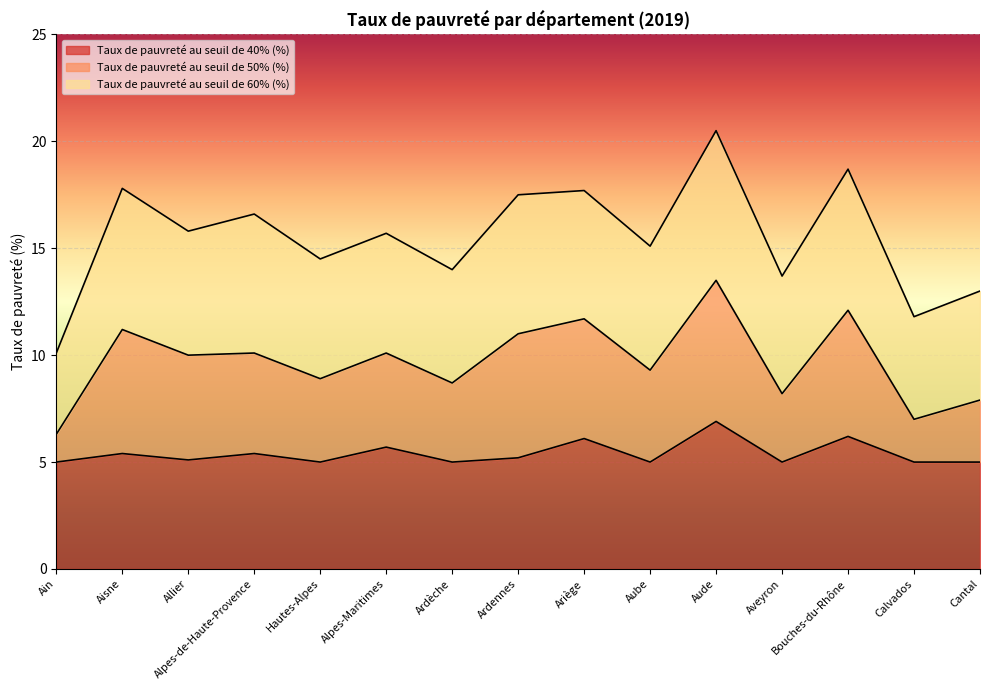

How many interior local valleys does the Taux de pauvreté au seuil de 50% (%) series have?

6